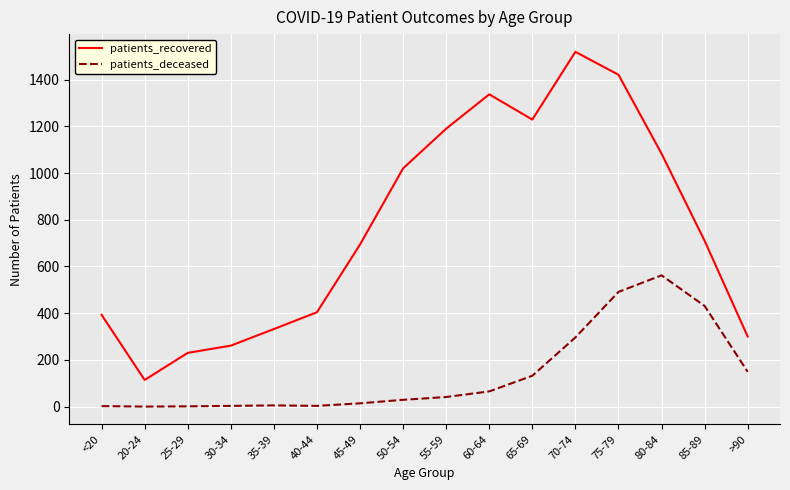

Which label corresponds to the largest value in the chart?

70-74